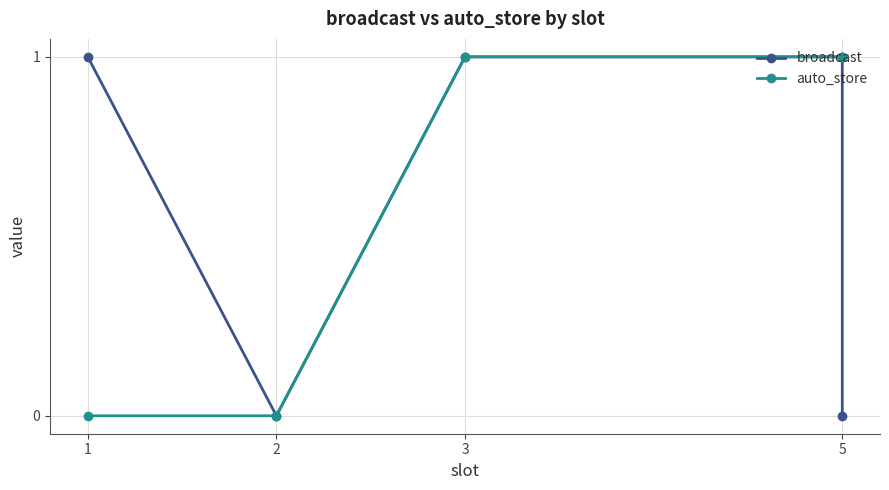

Is it true that broadcast equals 2 at 5?

False